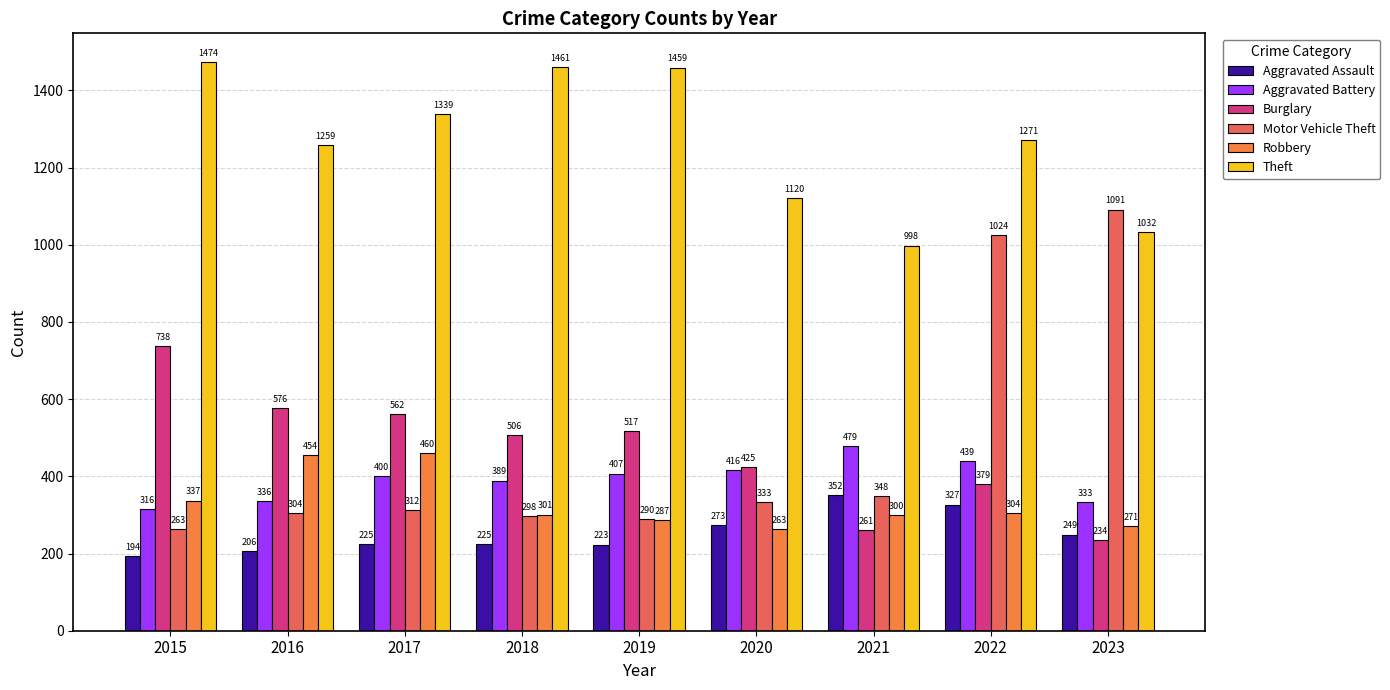

Is the value of Theft at 2019 greater than the value of Aggravated Battery at 2017?

Yes